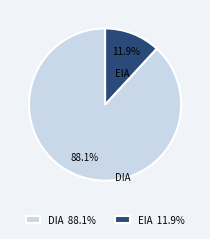

What percentage is the EIA slice, to the nearest percent?

12%